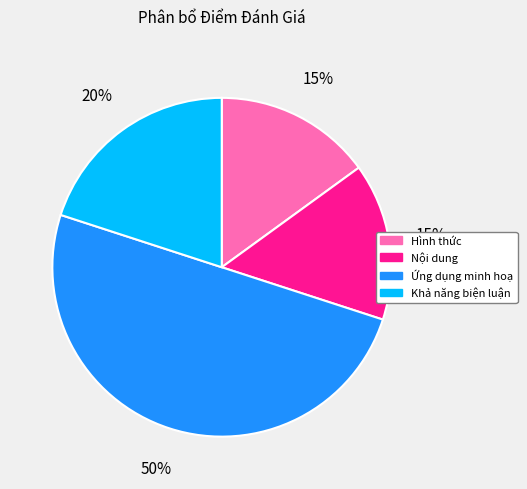

To the nearest percent, what percentage of the pie is Ứng dụng minh hoạ?

50%